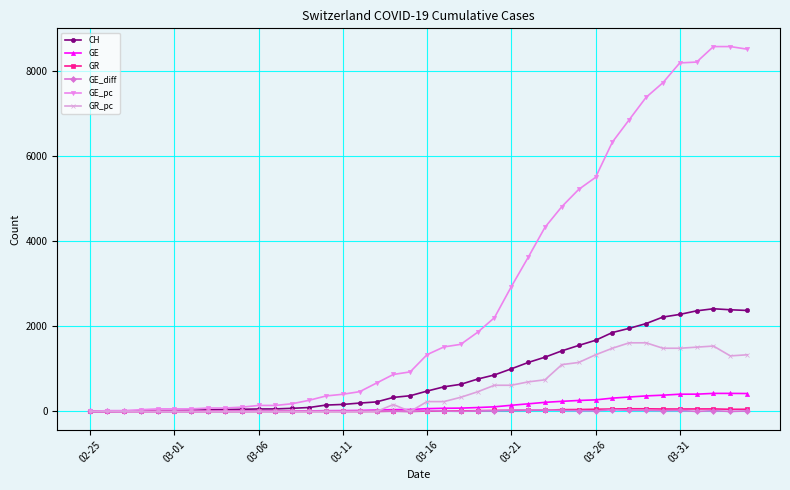

What is the value of the GE_pc point at the 24th from the left?

1857.7